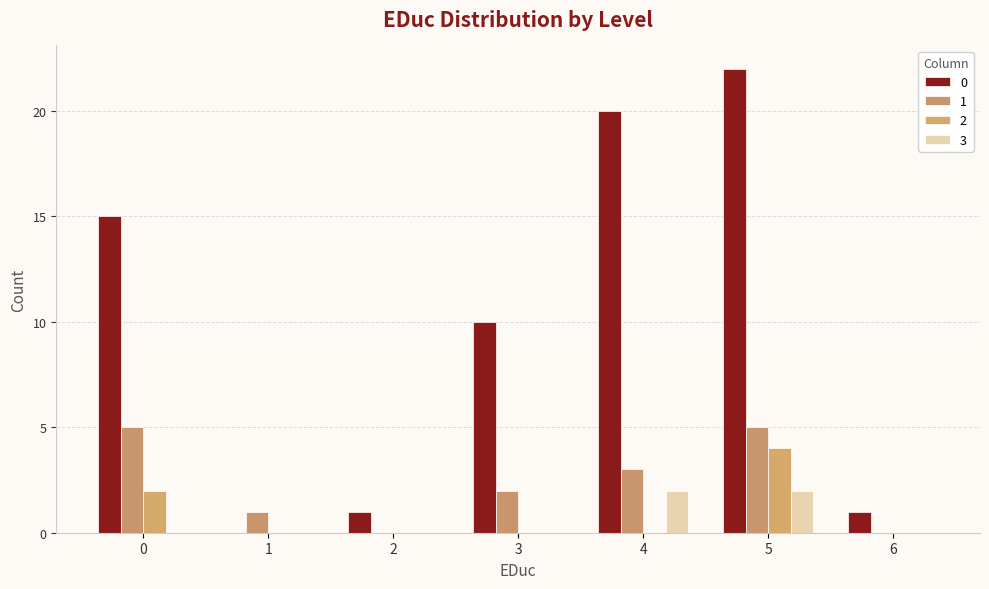

Count the 1 values in the range 0 to 5.

7